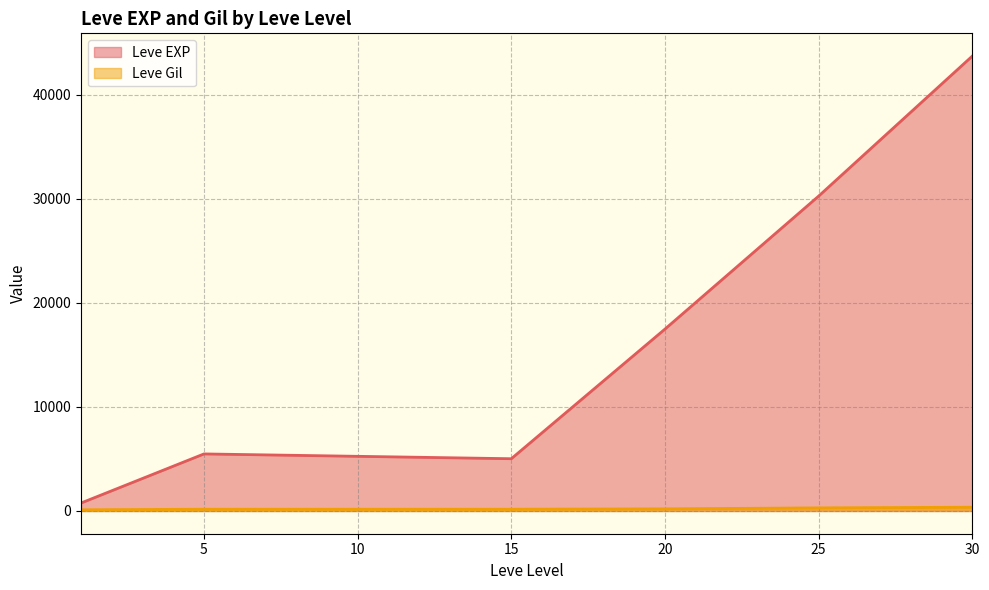

Rank the series by their average value, from highest to lowest.

Leve EXP, Leve Gil